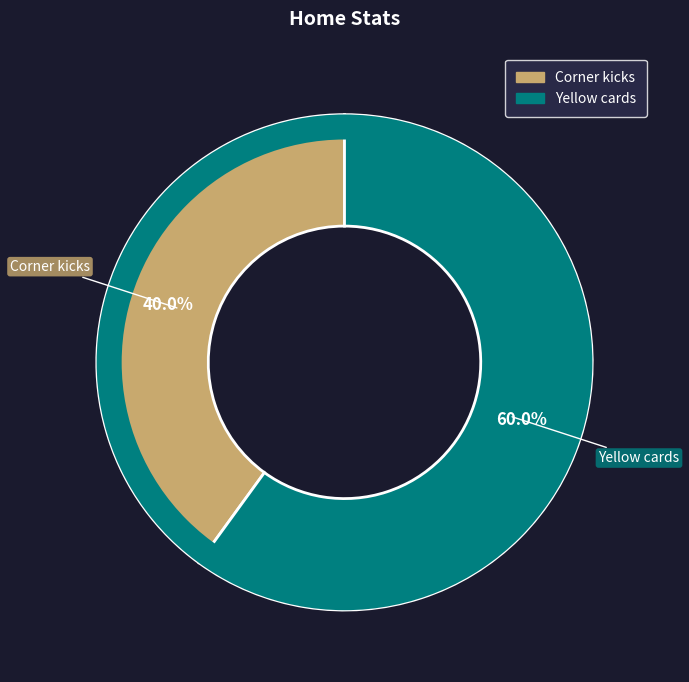

Is there a majority slice in this chart?

Yes